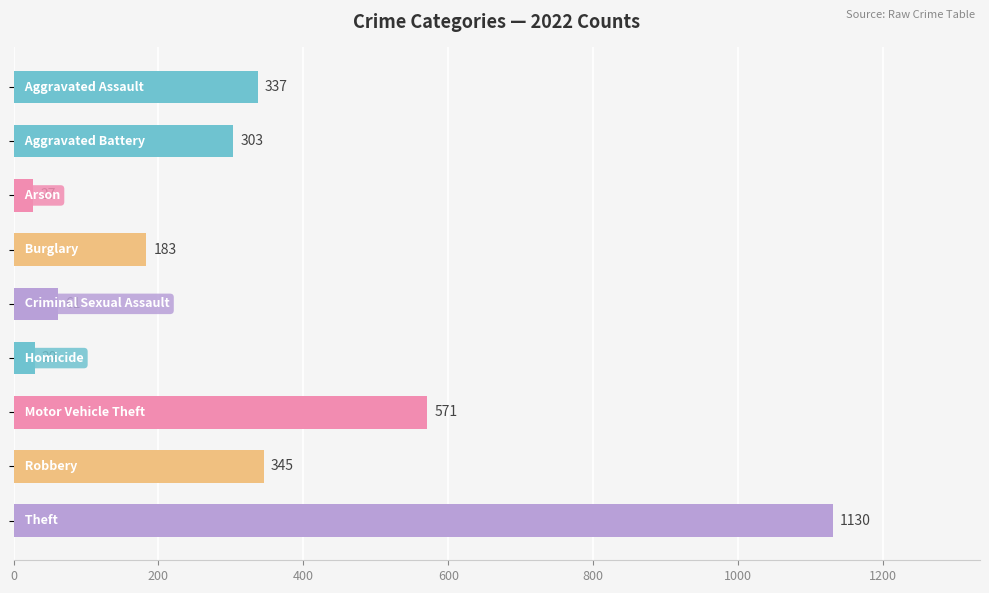

What is the value of the 5th bar from the top?

61